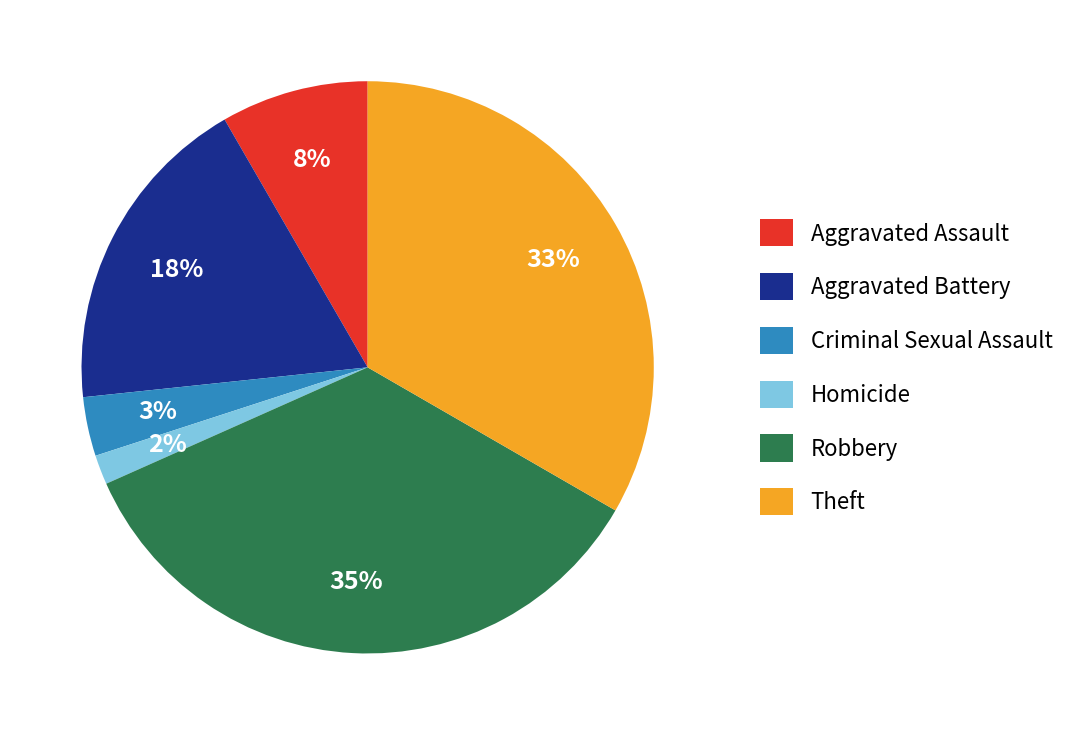

Is the sum of Criminal Sexual Assault and Aggravated Assault greater than half?

No